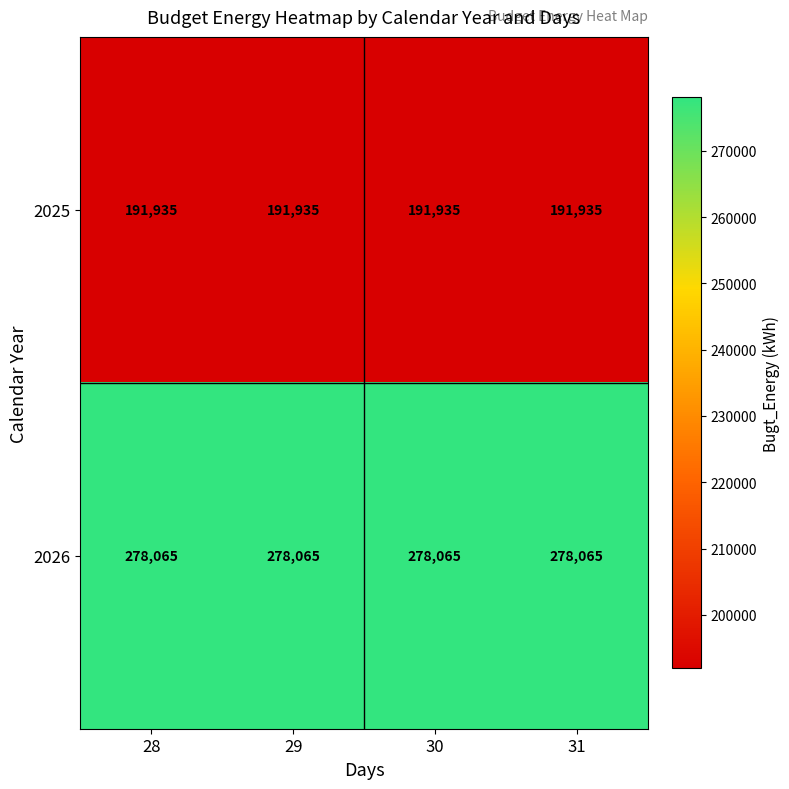

True or false: 2026 has a value of 278065 at 29.

True